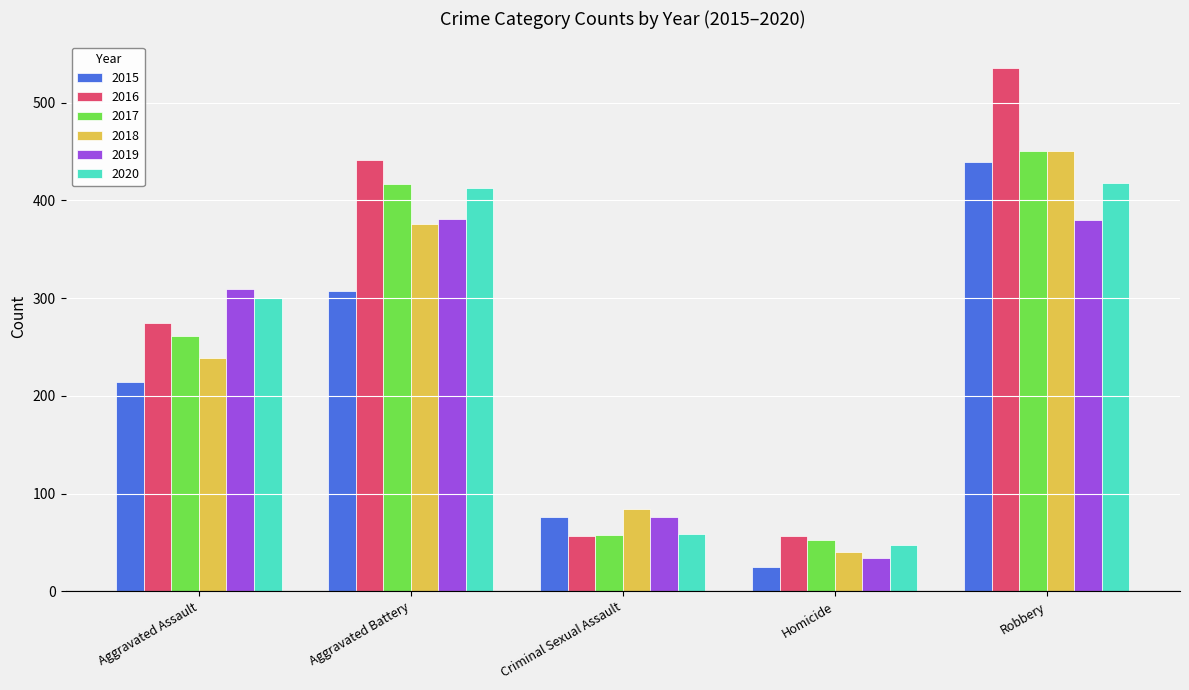

Is the value of 2019 at Homicide greater than the value of 2016 at Aggravated Assault?

No